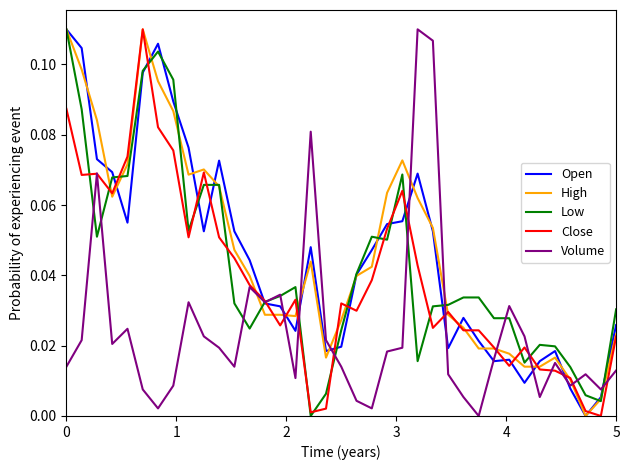

True or false: Volume and High intersect in this chart.

True